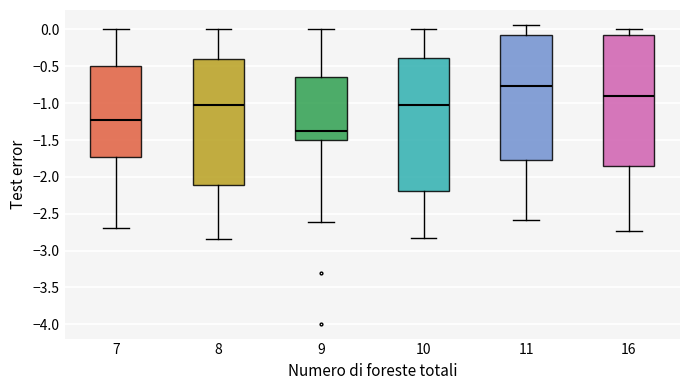

Where is the lower edge of the box at x = 10 on the y-axis? The values are not printed on the chart, so give them approximately, as read against the axis.

-2.20